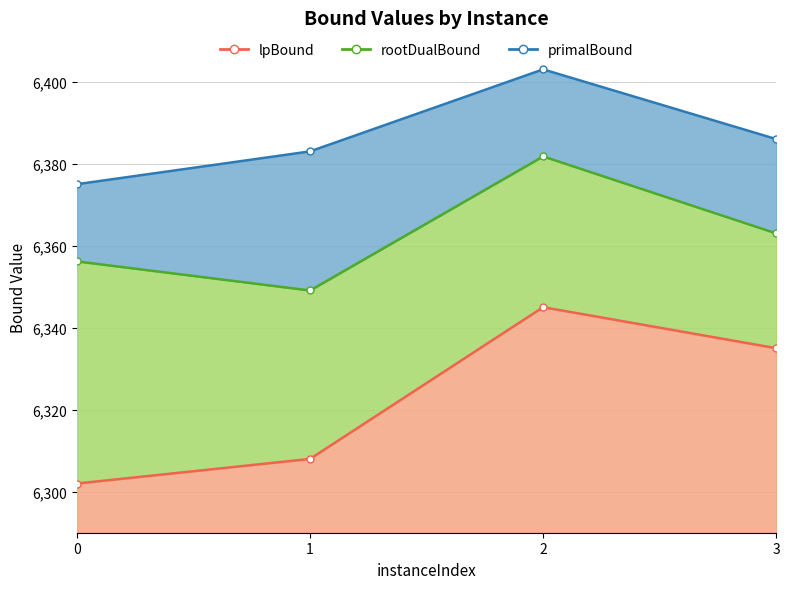

How many categories are shown in the chart?

4